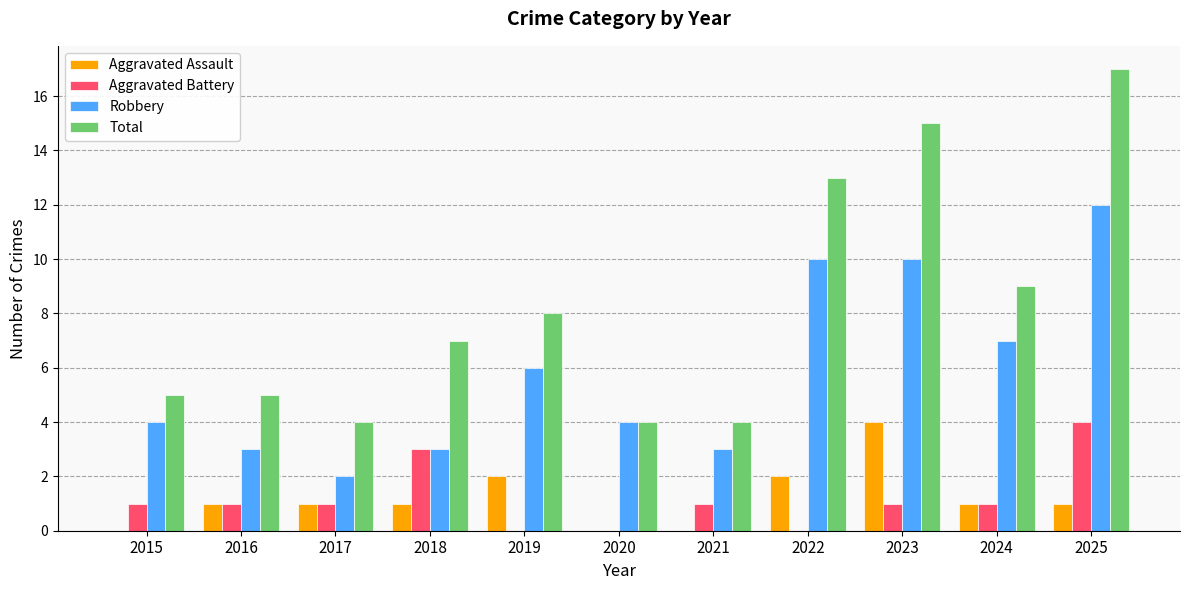

Count the Robbery values in the range 3 to 10.

9